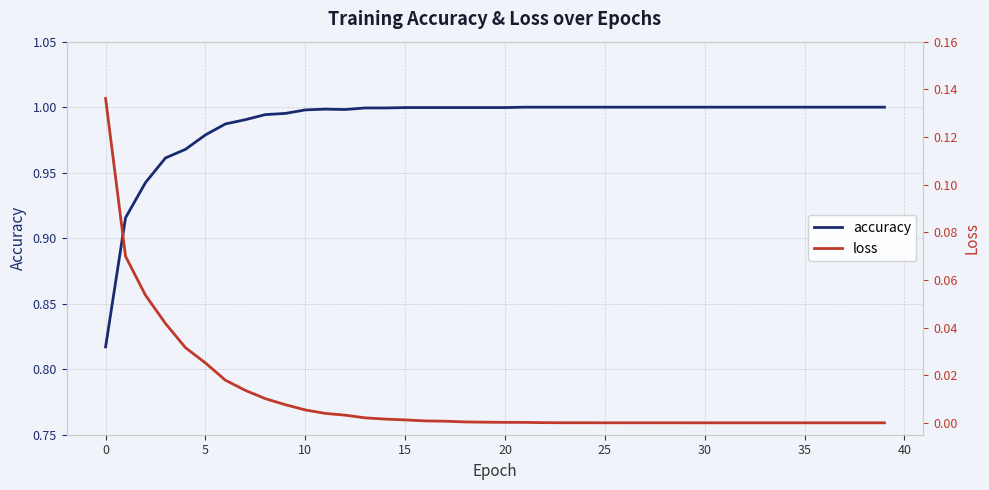

Which series has the widest spread of values?

accuracy